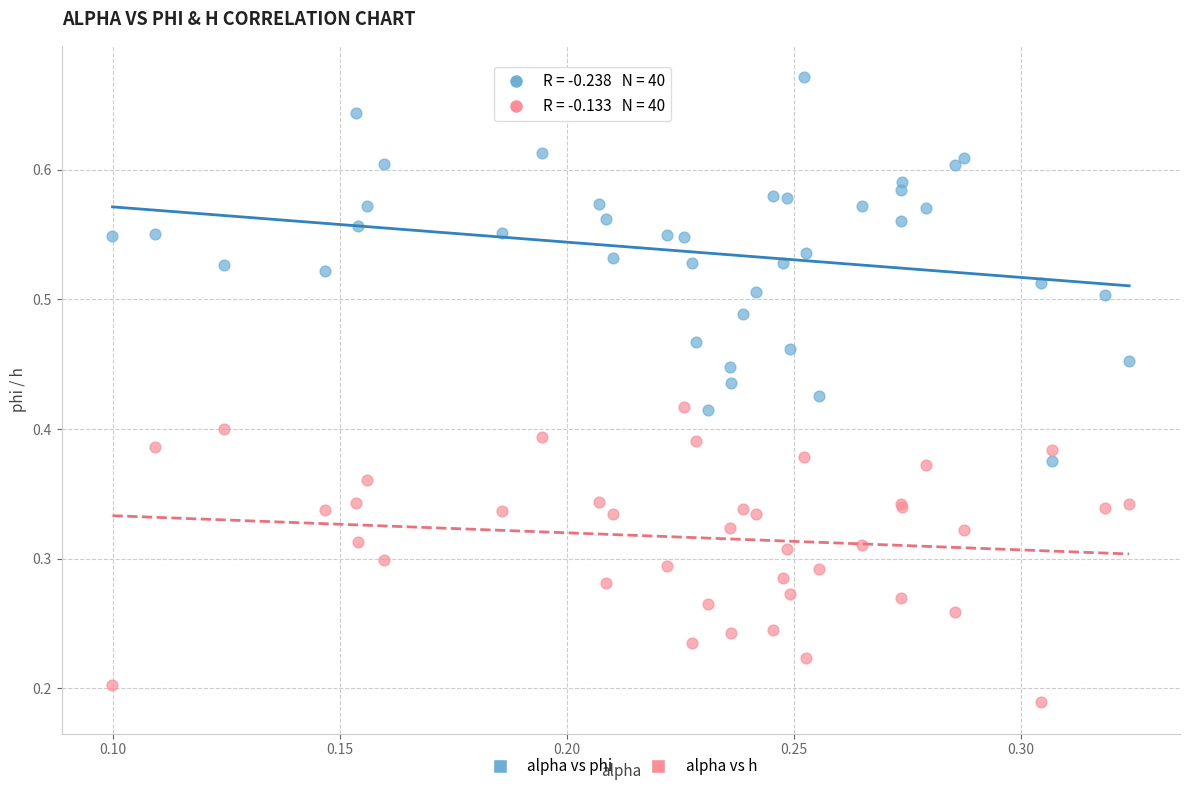

Which series reaches the minimum Y coordinate?

alpha vs h